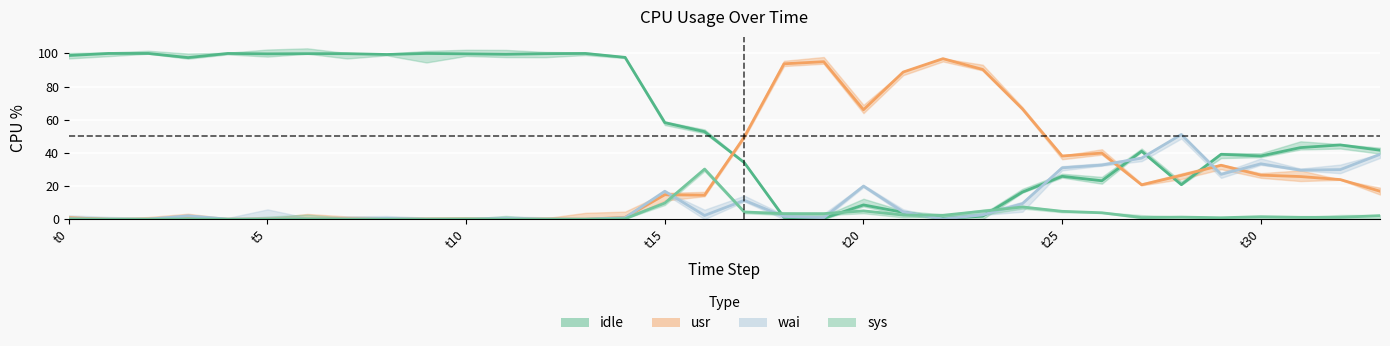

List the series in order of their peak value, lowest first.

sys, wai, usr, idl